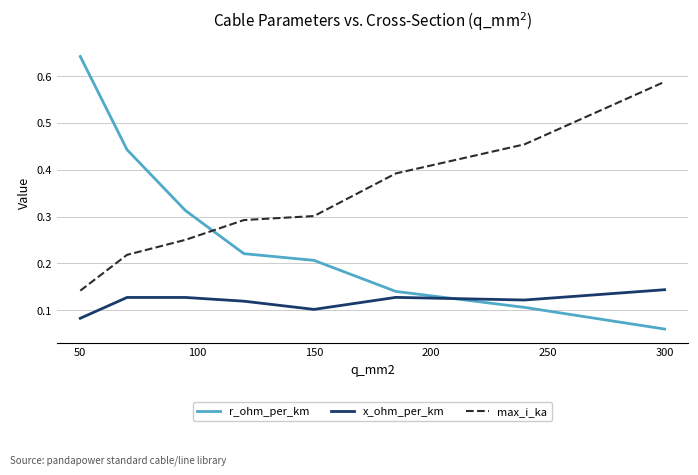

Which series has the widest spread of values?

r_ohm_per_km